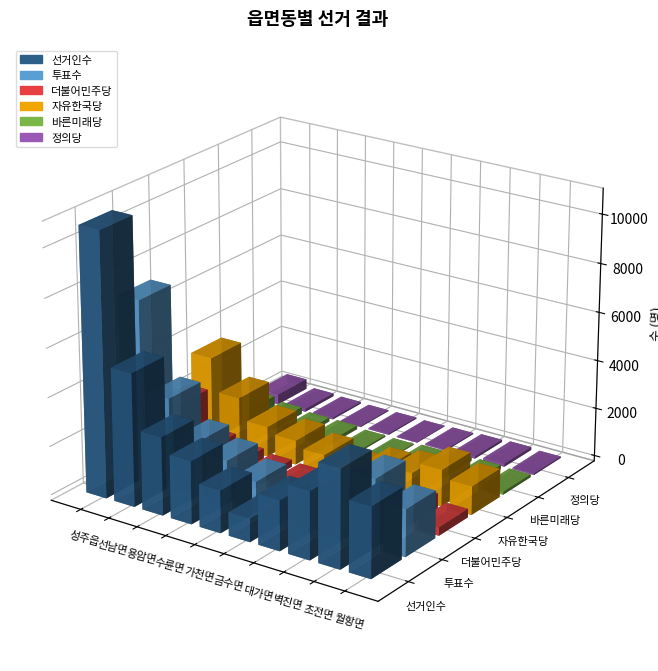

Reading left to right, extract all data points from this chart.

선거인수: 성주읍=10819	선남면=5456	용암면=3200	수륜면=2568	가천면=1732	금수면=957	대가면=2047	벽진면=2770	초전면=4014	월항면=2884
투표수: 성주읍=7348	선남면=3656	용암면=2215	수륜면=1779	가천면=1258	금수면=681	대가면=1482	벽진면=1961	초전면=2783	월항면=1926
더불어민주당: 성주읍=2260	선남면=706	용암면=427	수륜면=291	가천면=233	금수면=127	대가면=297	벽진면=403	초전면=637	월항면=344
자유한국당: 성주읍=3497	선남면=2138	용암면=1240	수륜면=1000	가천면=731	금수면=387	대가면=805	벽진면=1020	초전면=1499	월항면=1168
바른미래당: 성주읍=440	선남면=281	용암면=164	수륜면=149	가천면=68	금수면=44	대가면=99	벽진면=165	초전면=167	월항면=118
정의당: 성주읍=417	선남면=117	용암면=70	수륜면=40	가천면=49	금수면=27	대가면=49	벽진면=93	초전면=121	월항면=60